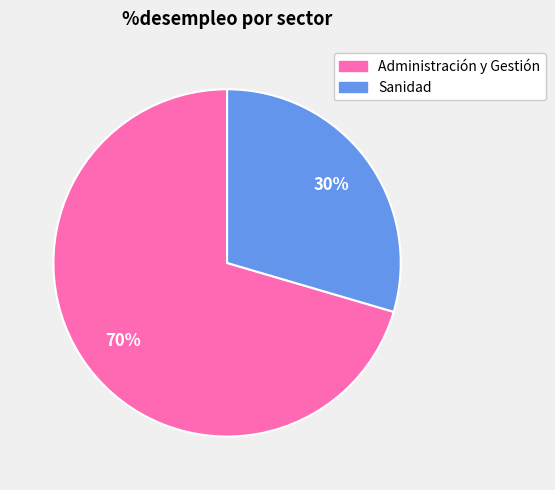

True or false: Administración y Gestión accounts for 70% of the total.

True